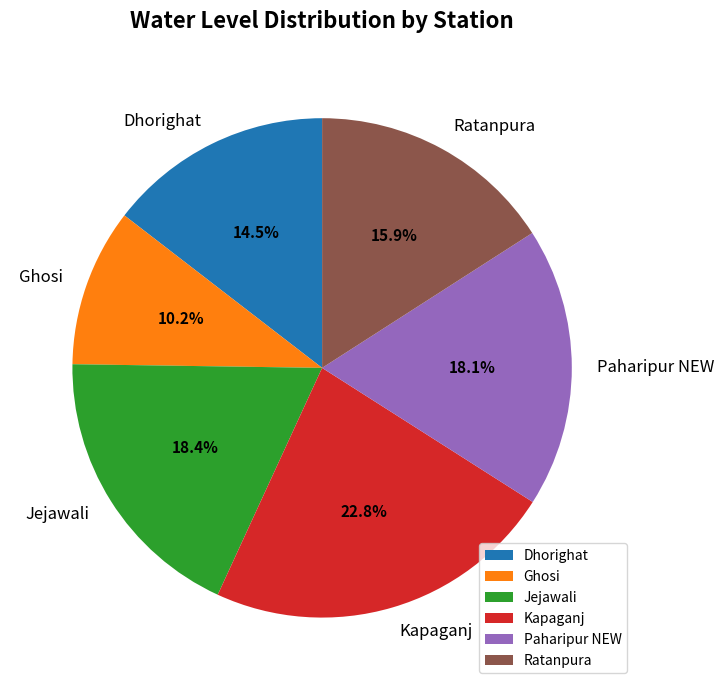

Is the sum of Kapaganj and Ratanpura greater than half?

No